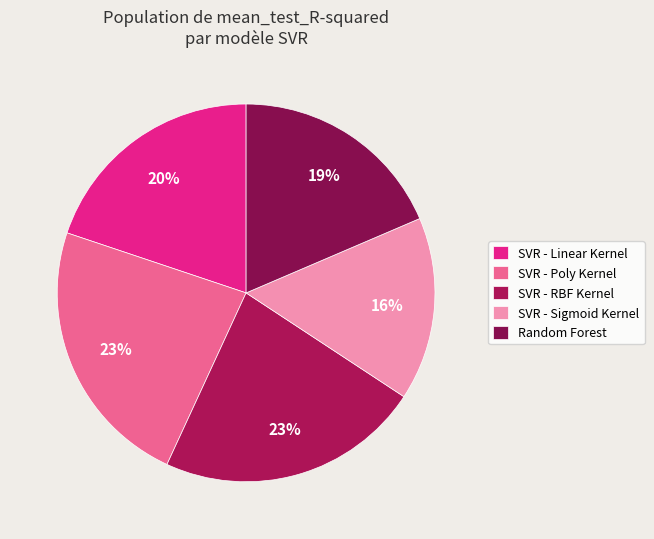

Is it true that SVR - Linear Kernel is 10% of the pie?

False